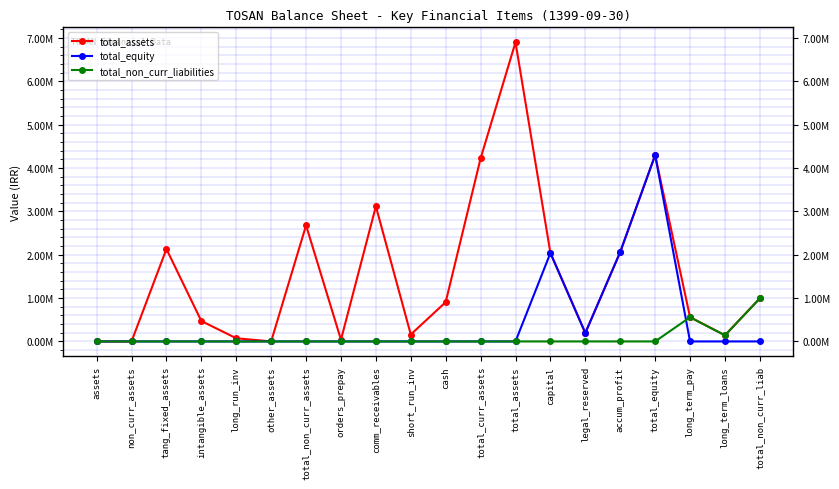

Does the chart have visible grid lines?

Yes